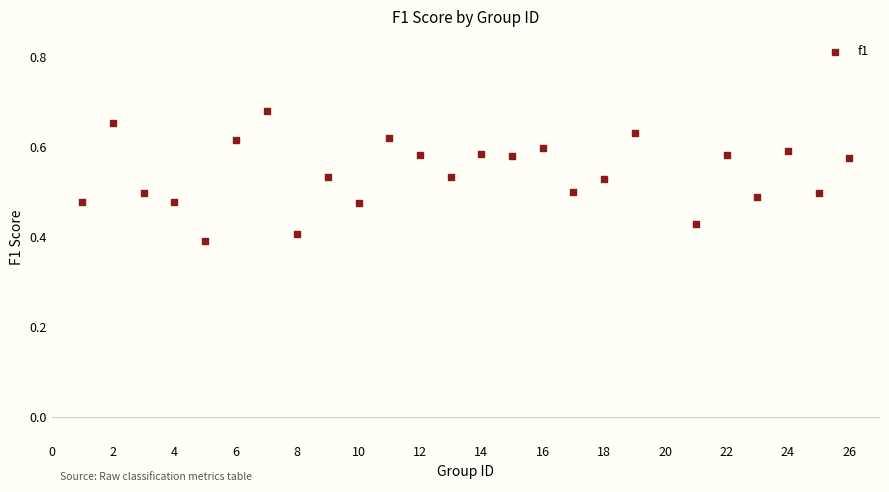

What is the range of X values (max minus min)?

25.0